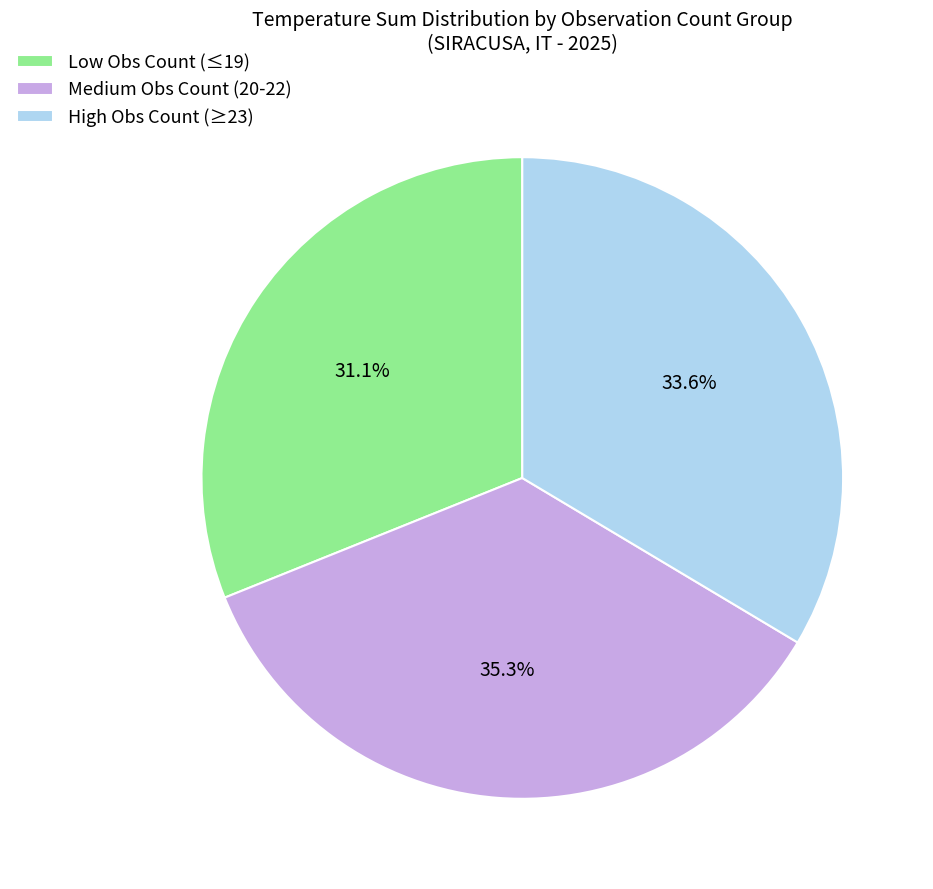

How many slices are in this pie chart?

3